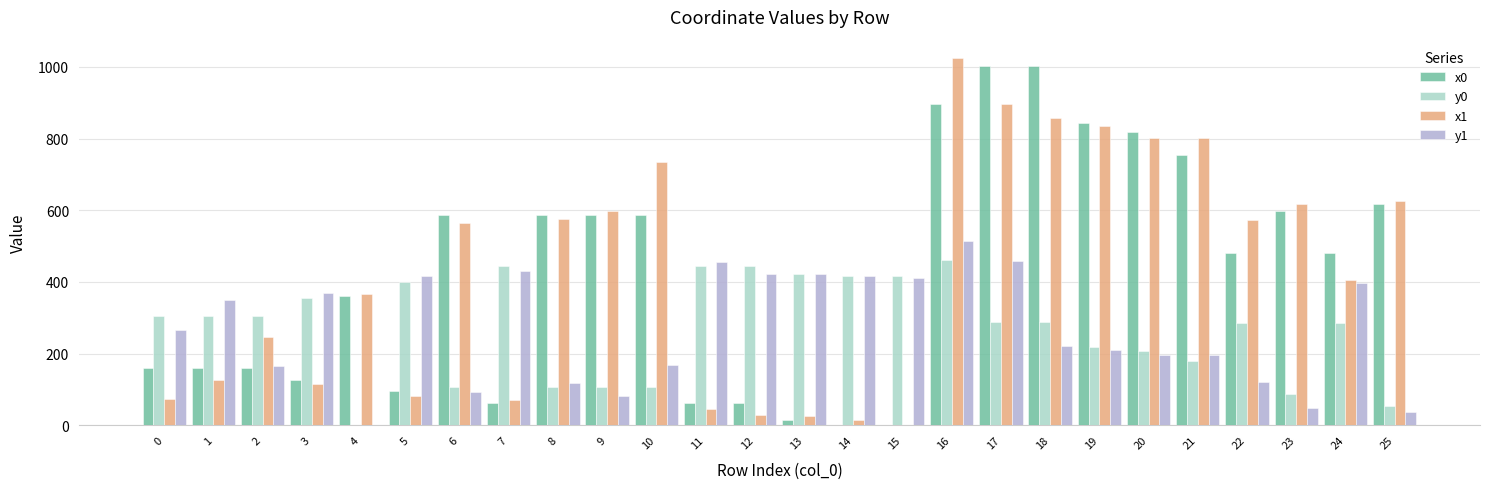

What is the sum of all y0 values?

7024.9